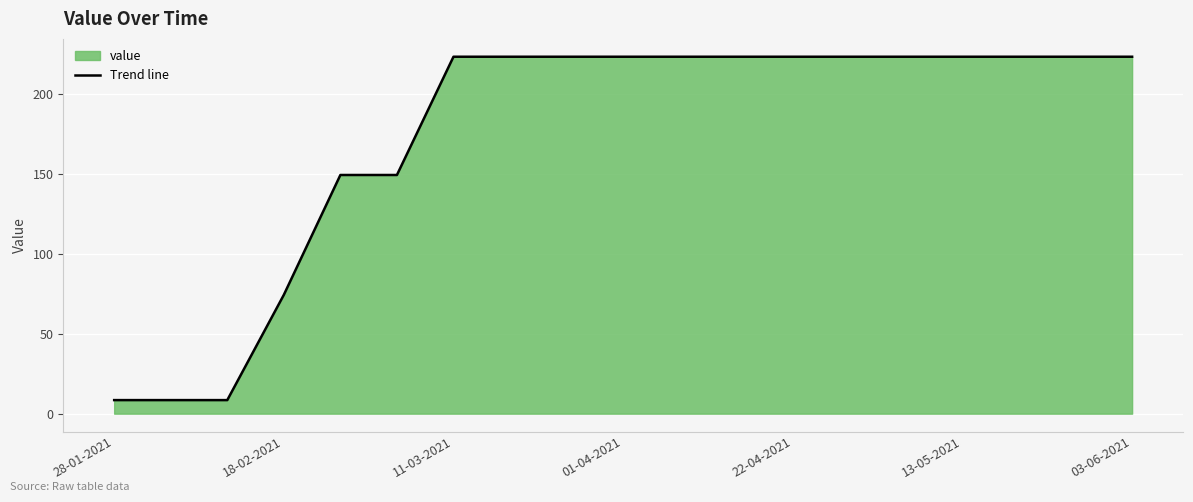

What is the smallest value displayed?

8.5